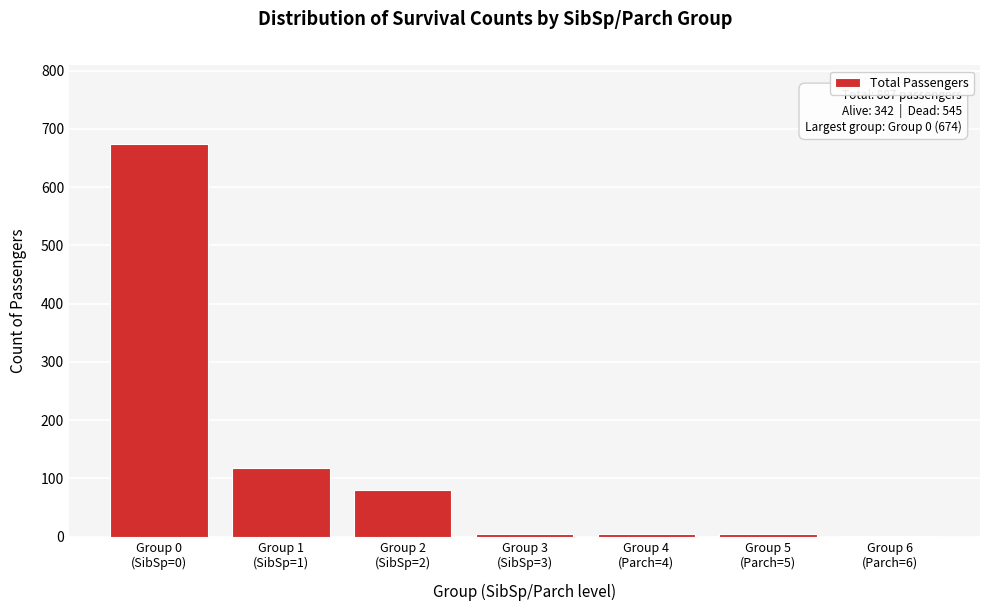

What is the maximum value shown in the chart?

674